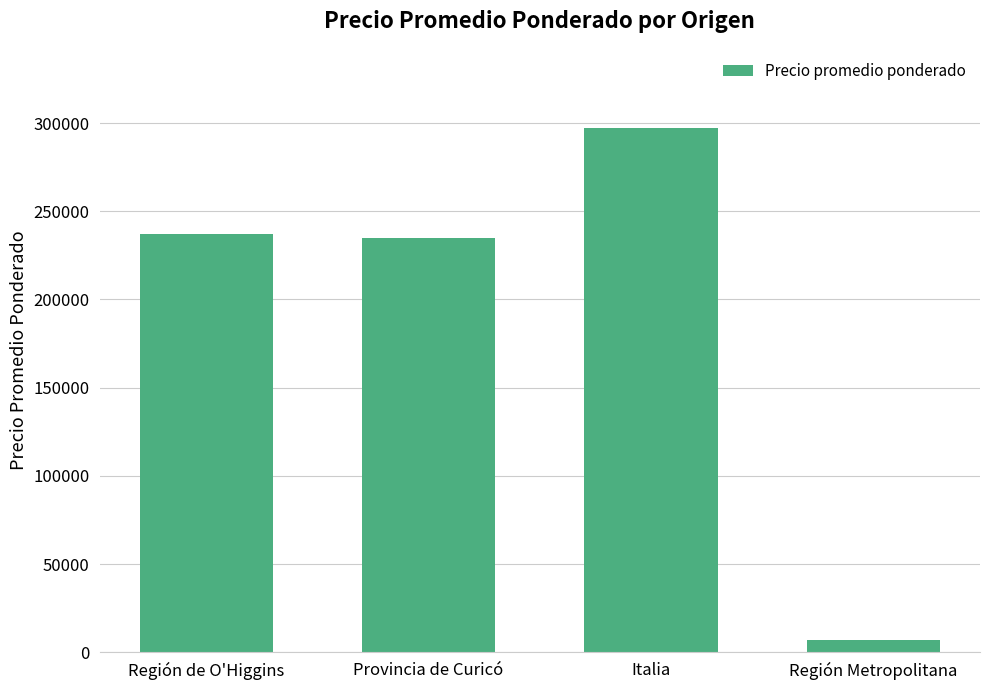

What is the approximate value at Italia?

297500.0